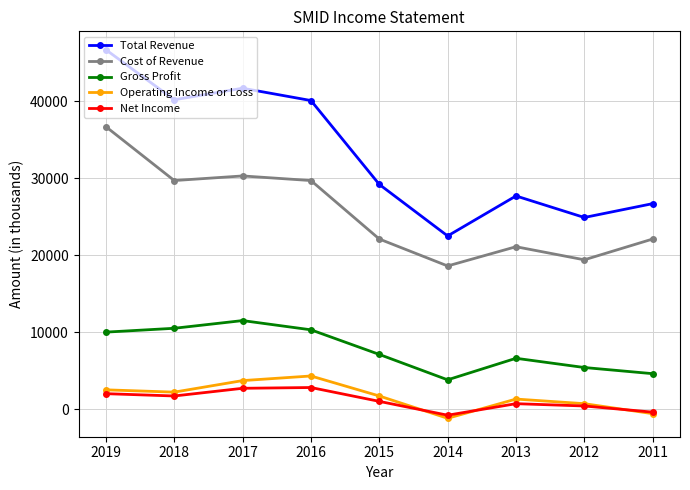

The value of Cost of Revenue at 2014 is 26594. True or false?

False